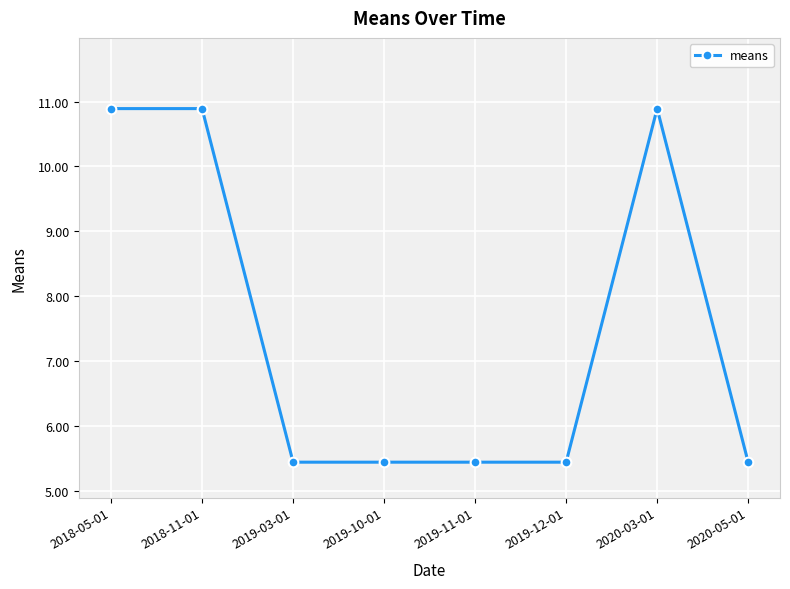

What is the sum of all values?

59.9